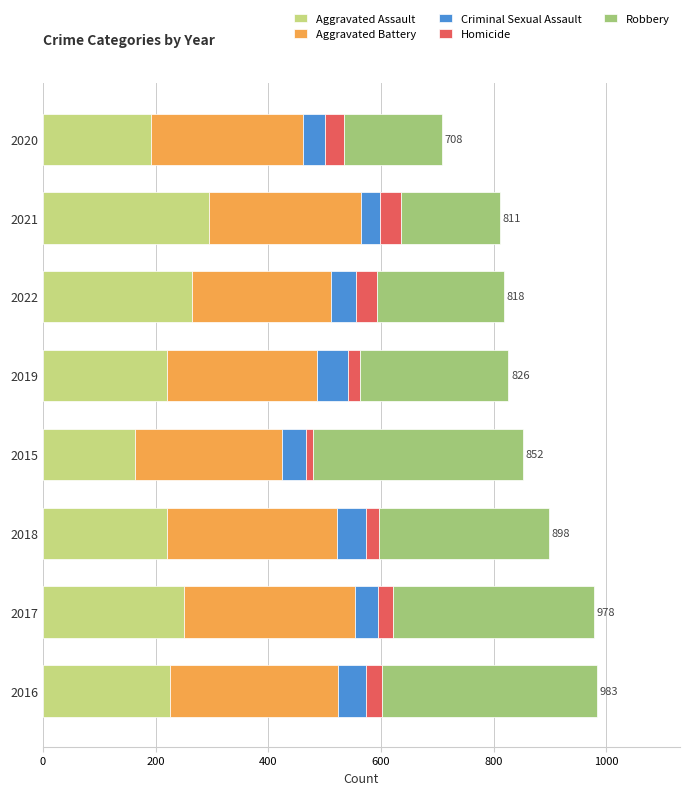

What is the total value across all series at 2022?

818